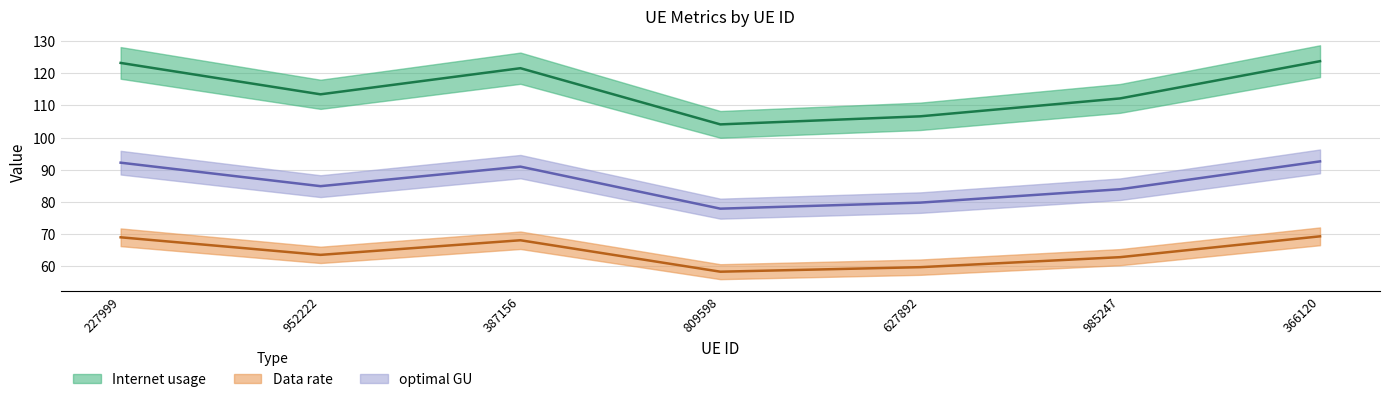

What is the highest value of the optimal GU series?

92.6